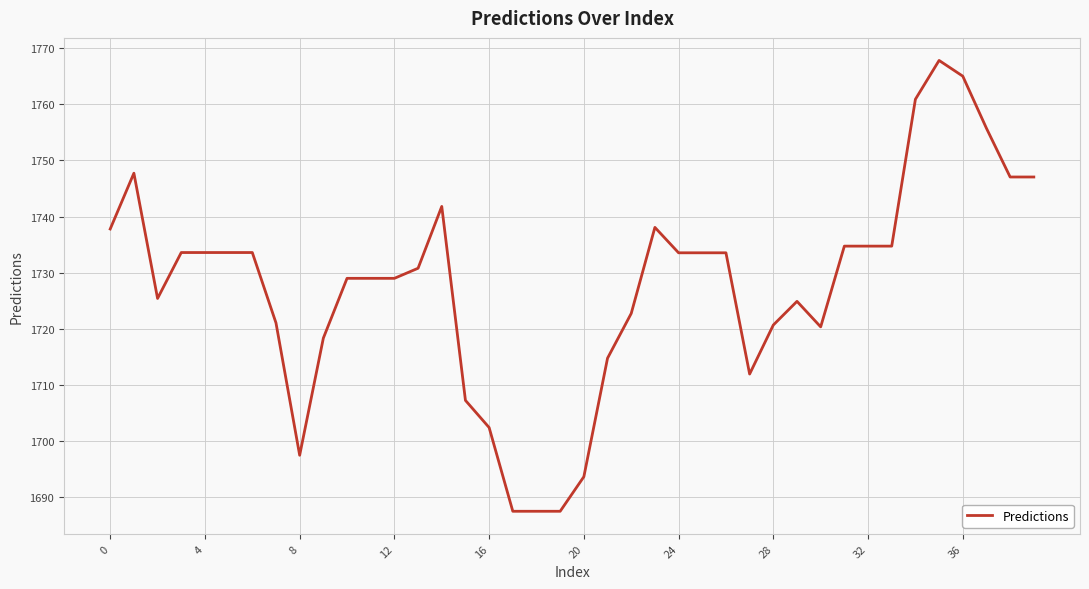

What is the smallest value displayed?

1687.5